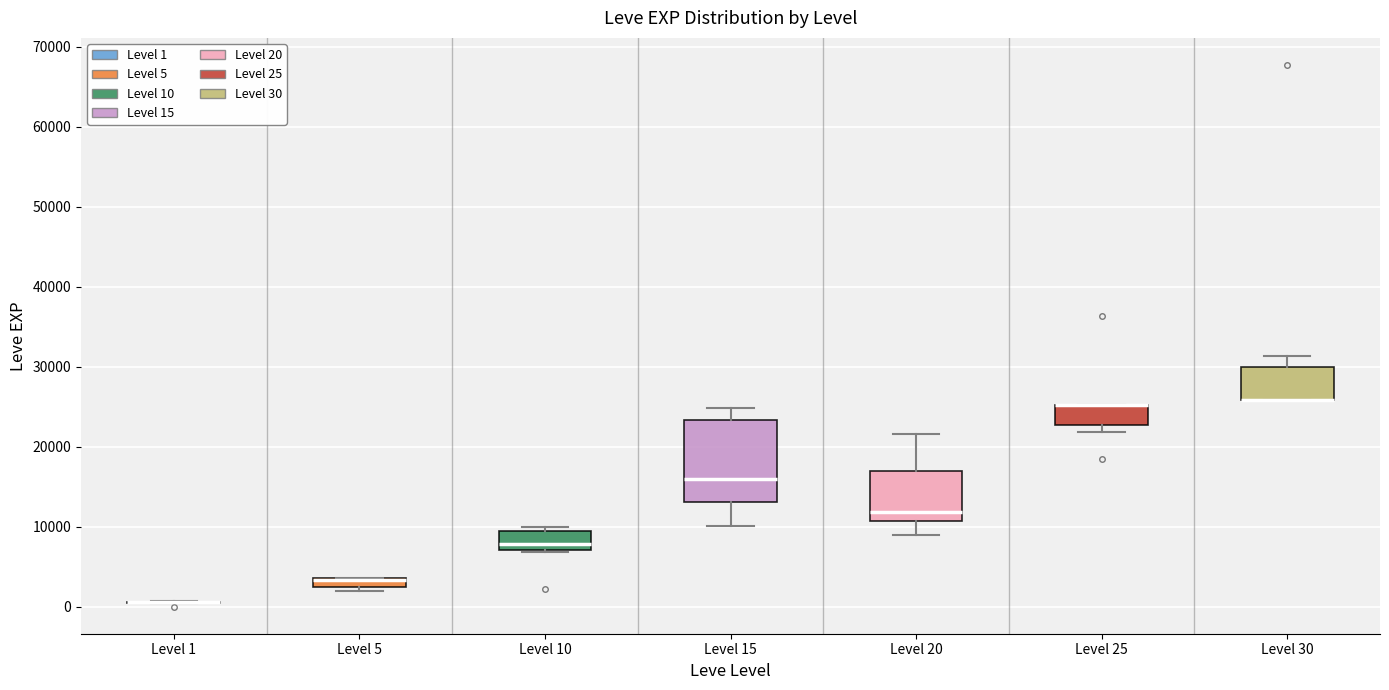

Where is the upper edge of the box for Level 30 on the y-axis? The values are not printed on the chart, so give them approximately, as read against the axis.

30000